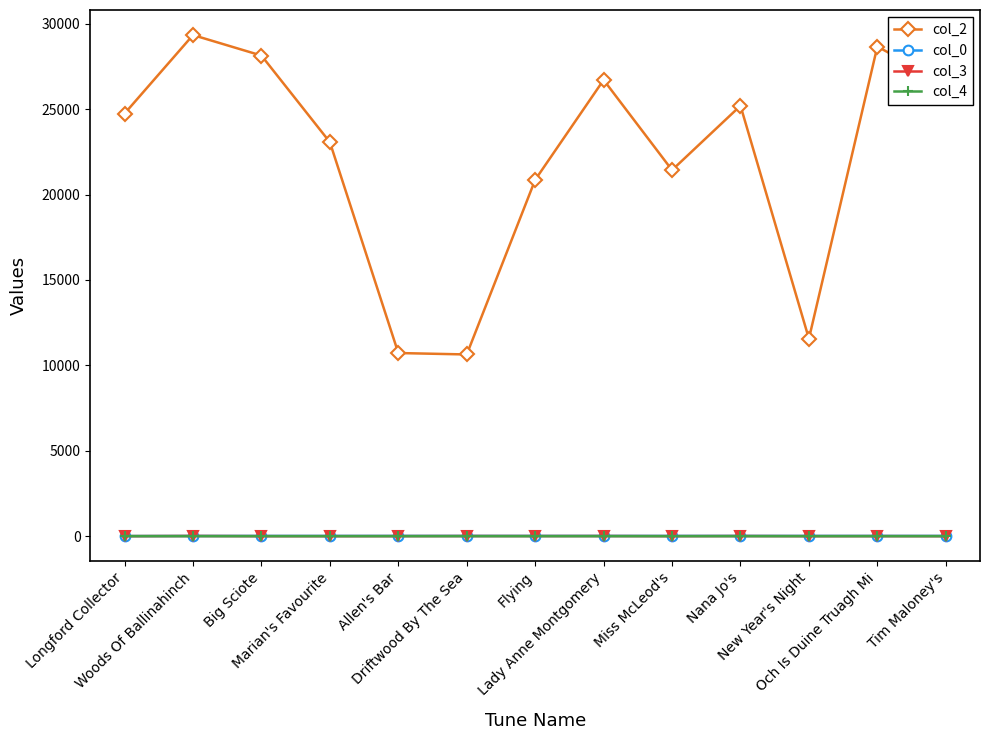

What is the label of the 10th point from the right?

Marian's Favourite